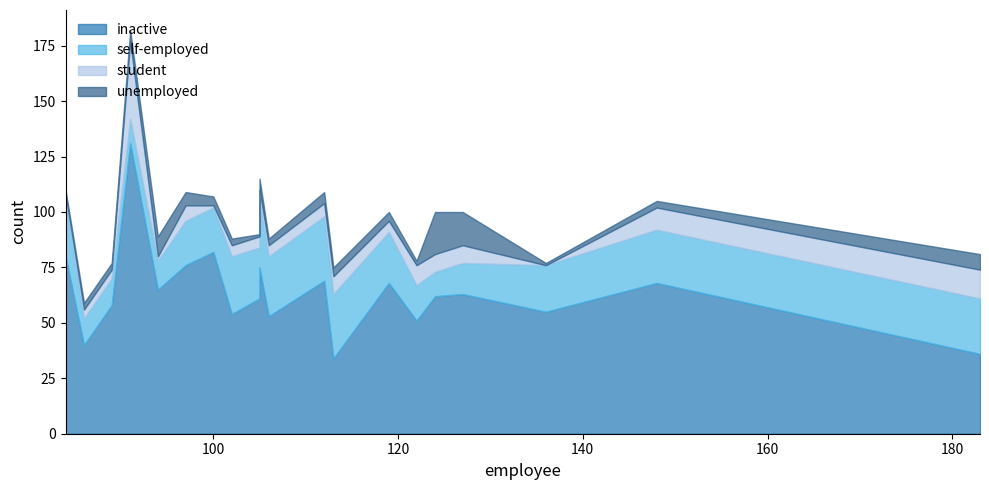

Which series changed the most between 183 and 86?

self-employed